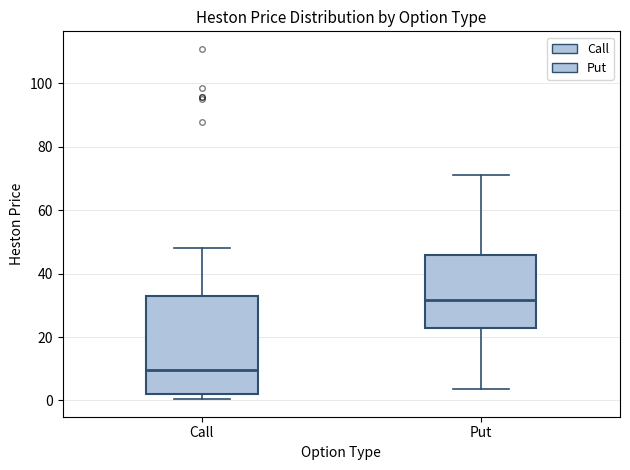

Reading left to right, read every box against the y-axis: the position of its median line, the range the box covers, and the ends of its whiskers. The values are not printed on the chart, so give them approximately, as read against the axis.

Call: median 10, box 2 to 32, whiskers 0 to 48
Put: median 32, box 22 to 46, whiskers 4 to 72